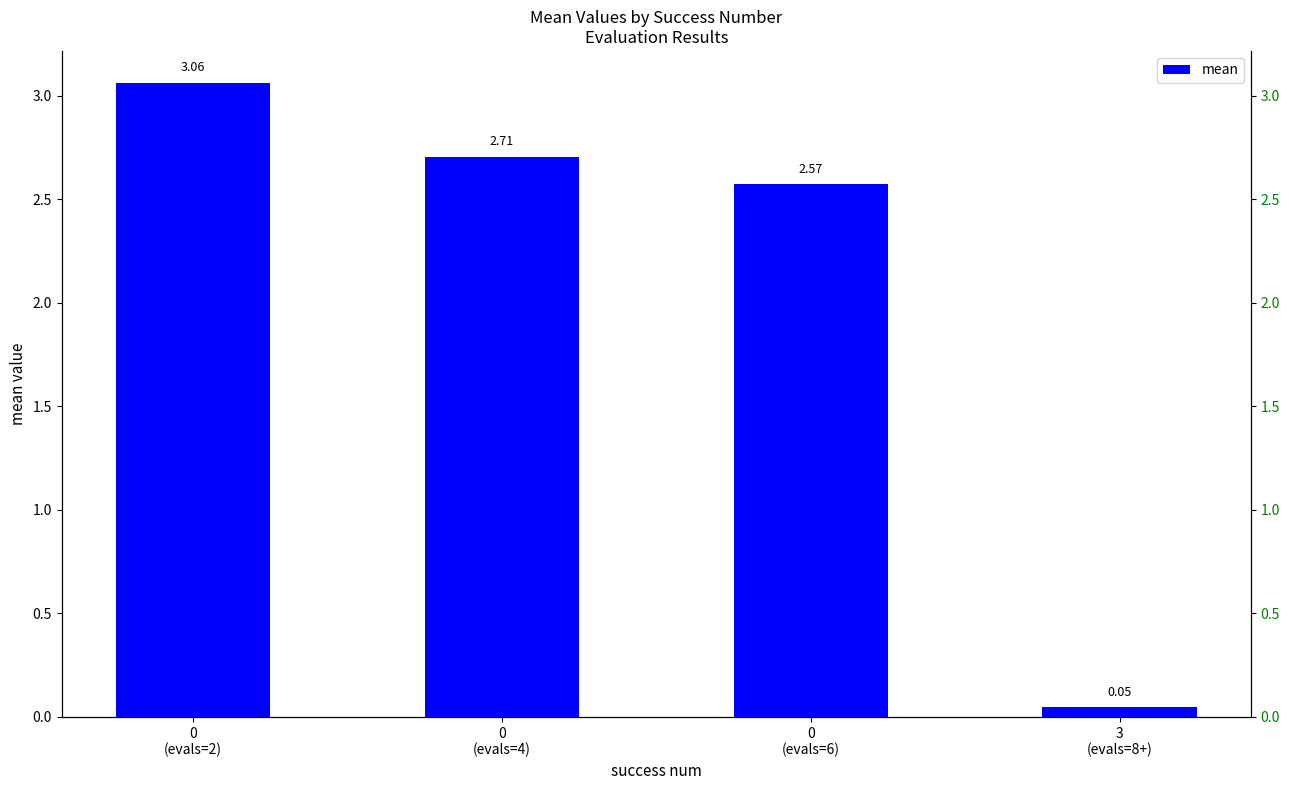

What is the change in value from 0
(evals=6) to 3
(evals=8+)?

-2.5